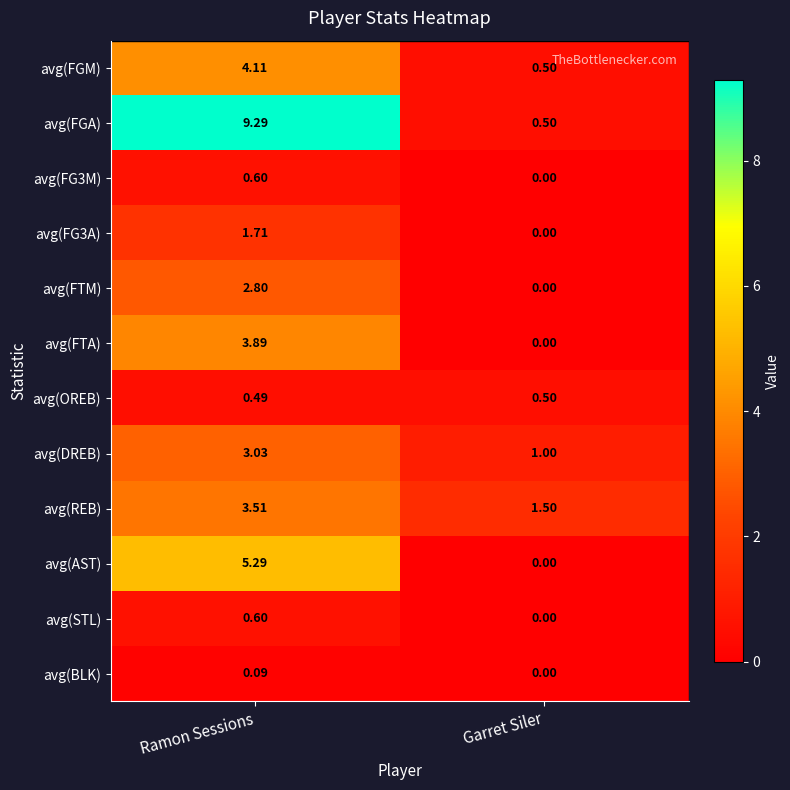

Rank the categories by avg(OREB) value from lowest to highest.

Ramon Sessions, Garret Siler